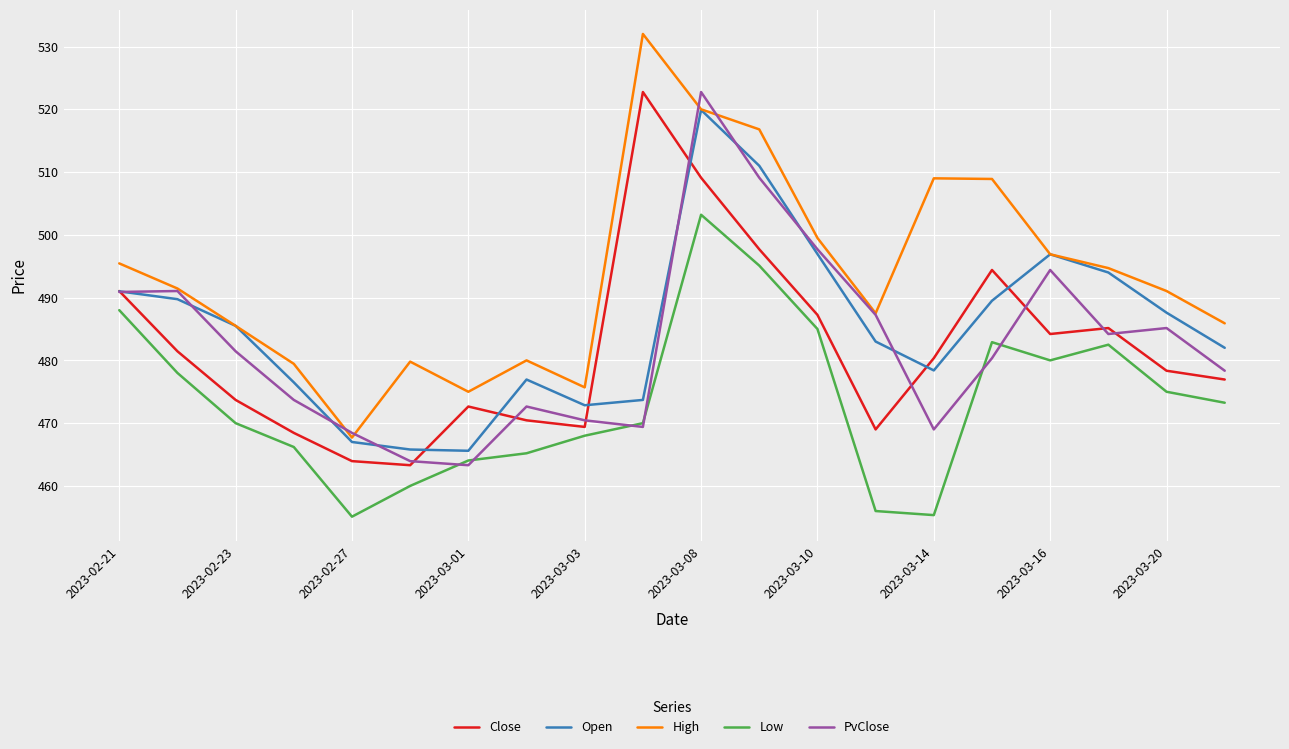

What is the difference between the maximum and minimum values in the Low series?

48.1